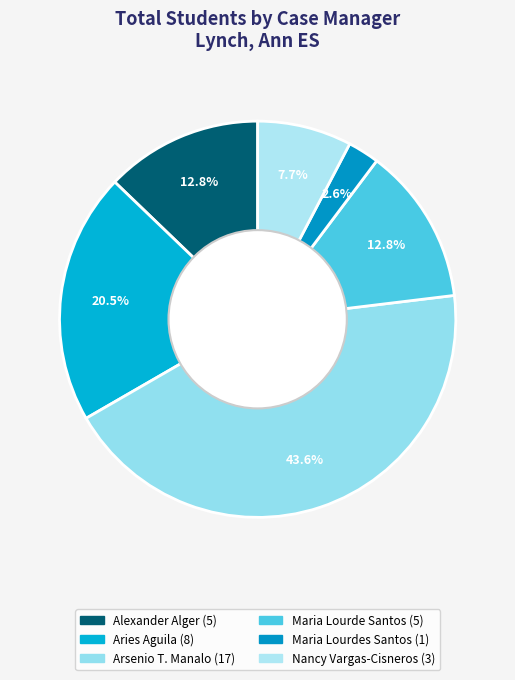

To the nearest percent, what is the difference between the largest and smallest slice percentages?

41%